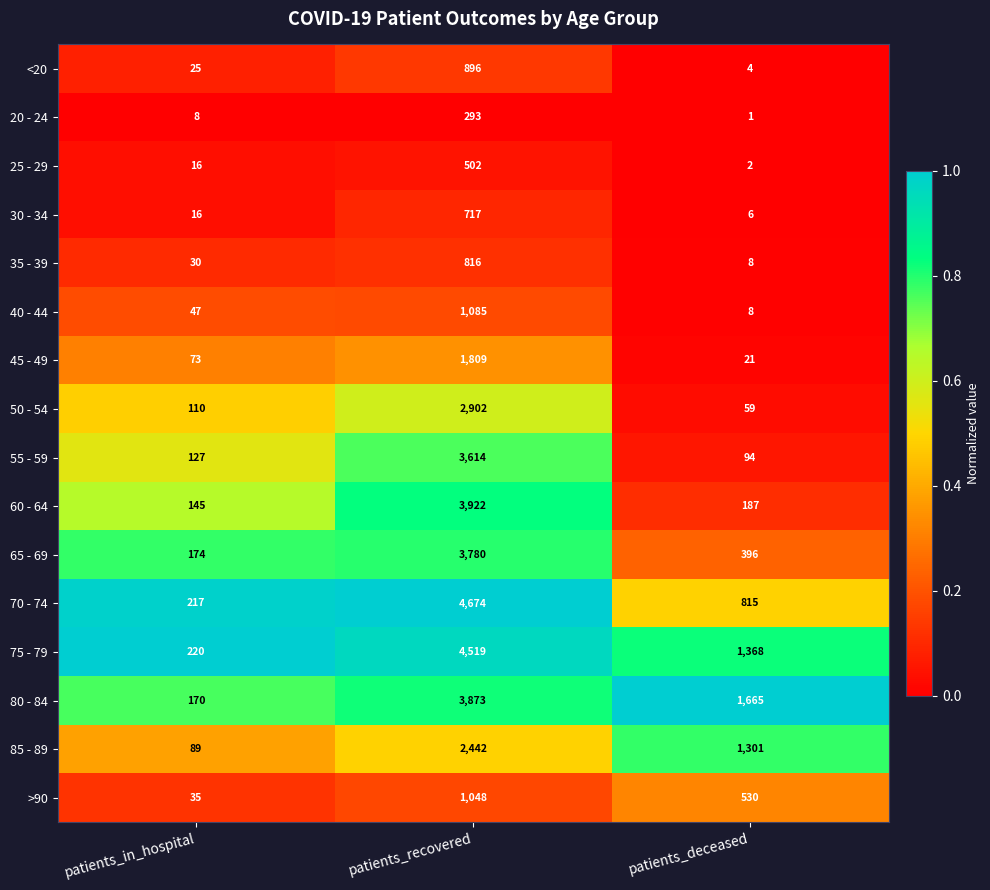

Rank the series at patients_recovered from lowest to highest value.

20 - 24, 25 - 29, 30 - 34, 35 - 39, <20, >90, 40 - 44, 45 - 49, 85 - 89, 50 - 54, 55 - 59, 65 - 69, 80 - 84, 60 - 64, 75 - 79, 70 - 74